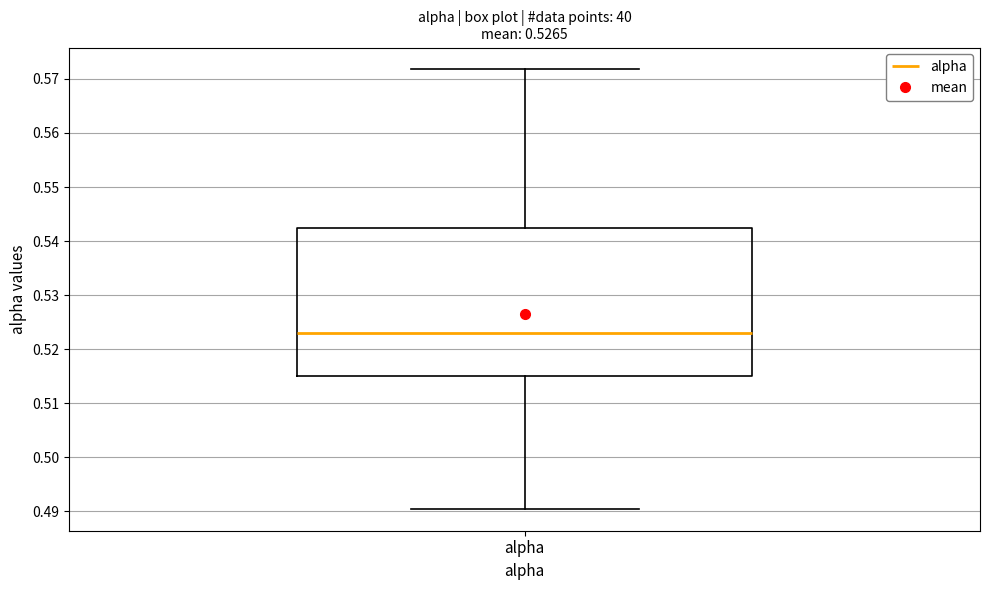

Transcribe this box plot: give where the median line is, the range the box spans, and where the two whiskers end, as read against the y-axis. The values are not printed on the chart, so give them approximately, as read against the axis.

median 0.523, box 0.515 to 0.542, whiskers 0.490 to 0.572